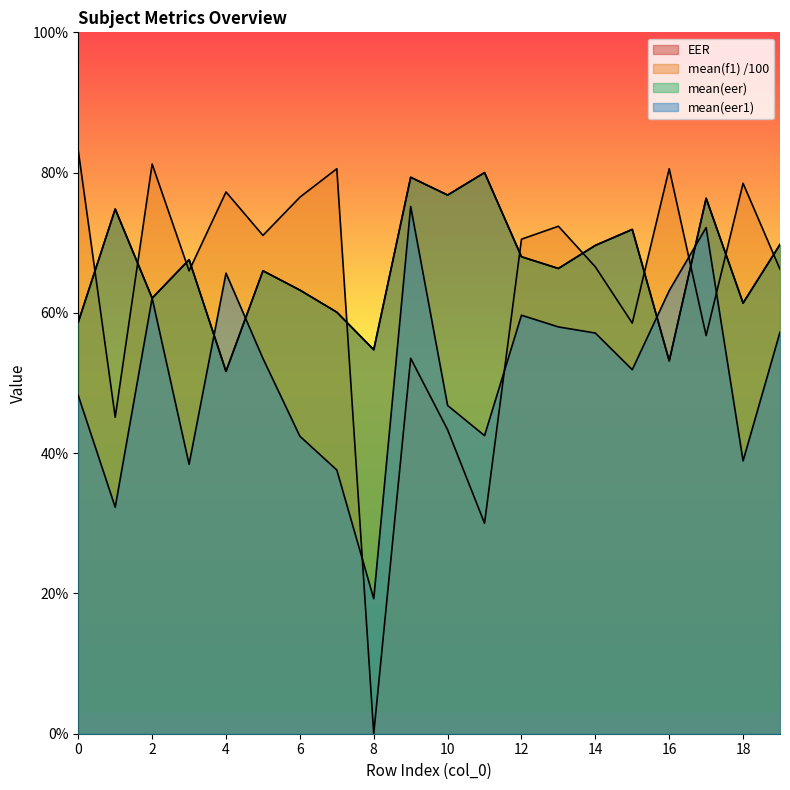

The value of EER at 6 is 0.6. True or false?

True